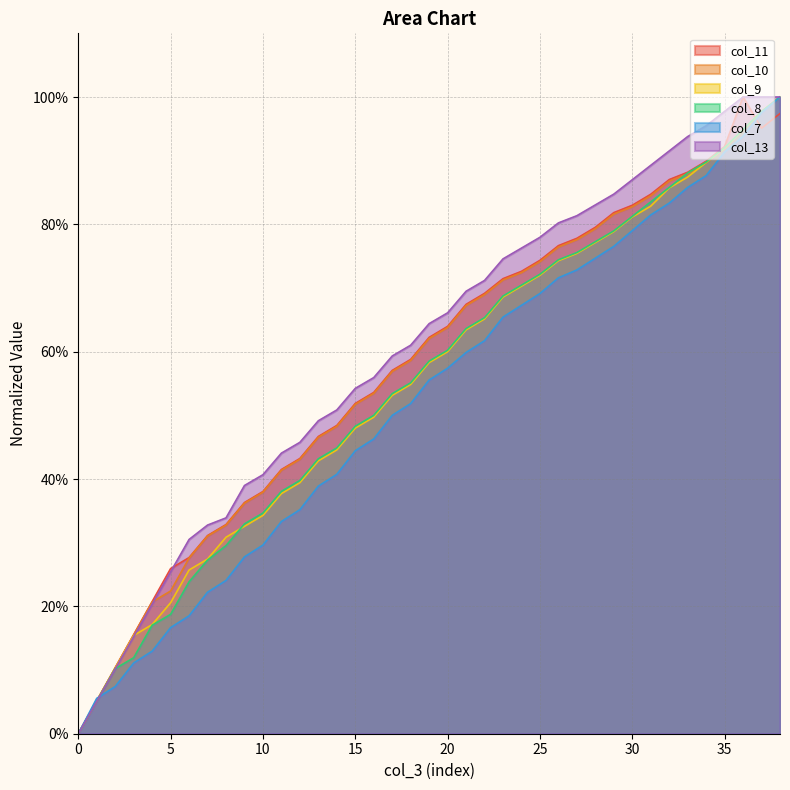

What is the sum of the col_11 values at 37 and 2?

105.5